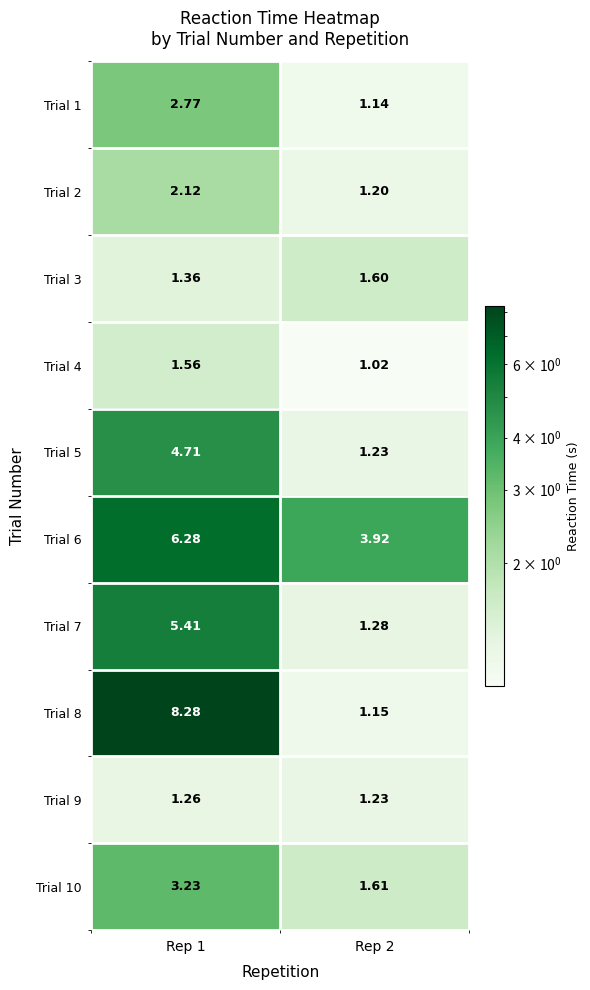

Is the value of Trial 1 at Rep 2 greater than the value of Trial 7 at Rep 2?

No